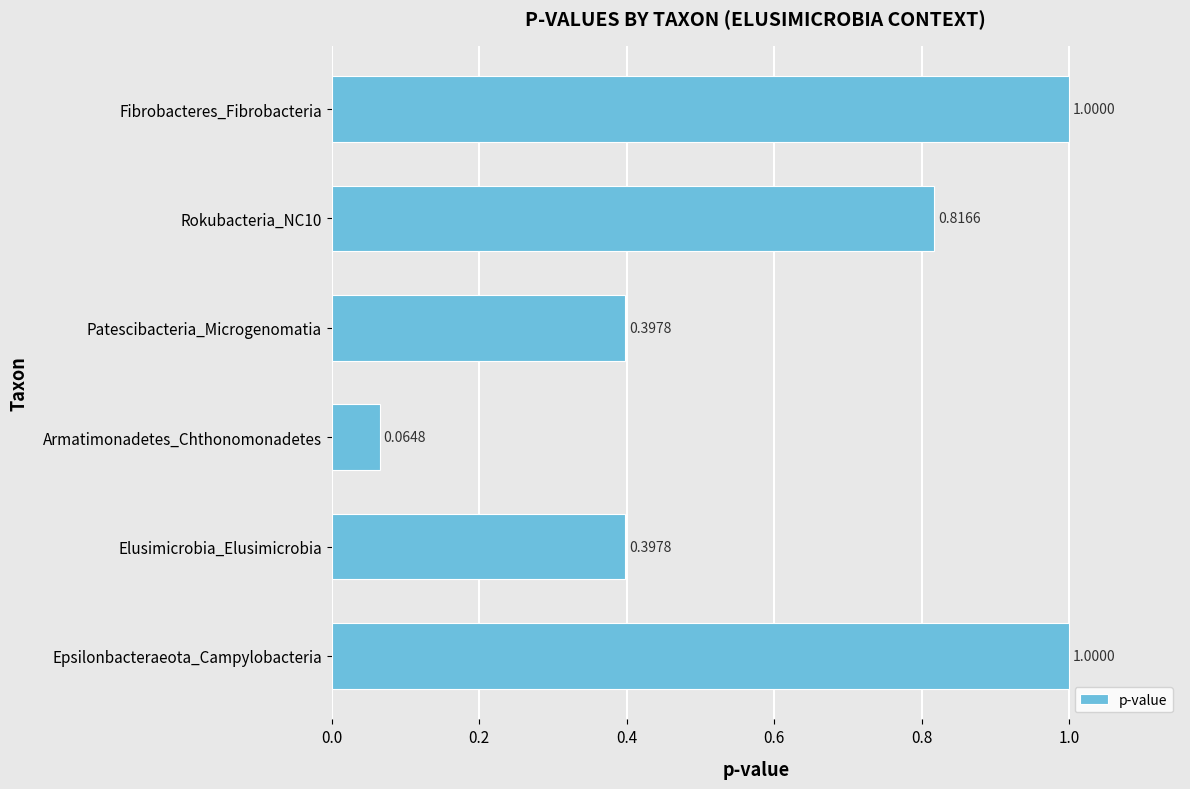

What is the average value?

0.6